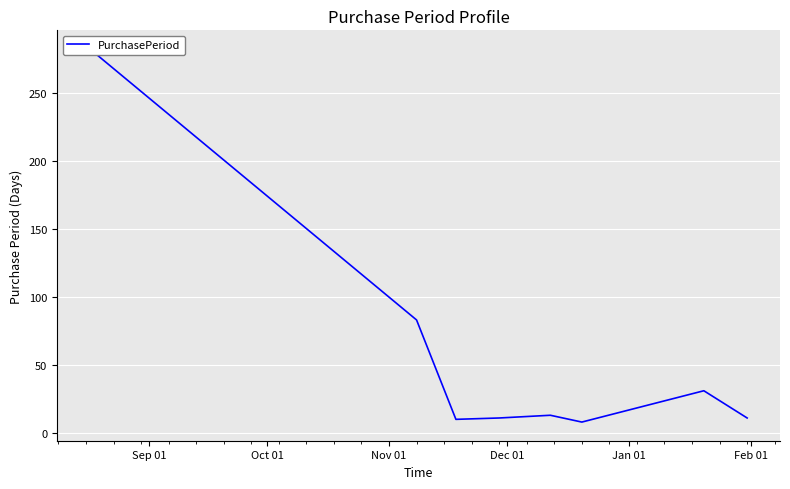

What is the difference between the maximum and minimum values?

274